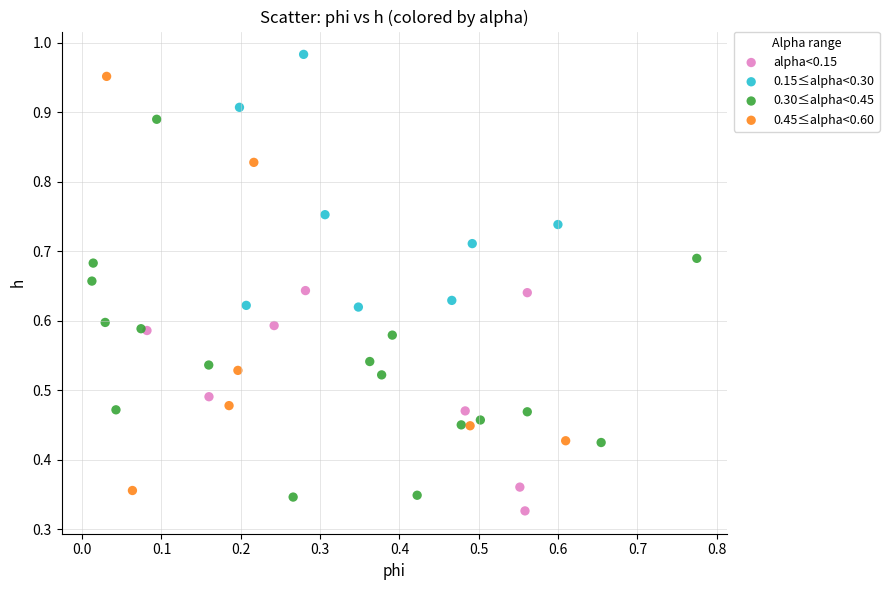

Which series reaches the maximum Y coordinate?

0.15≤alpha<0.30